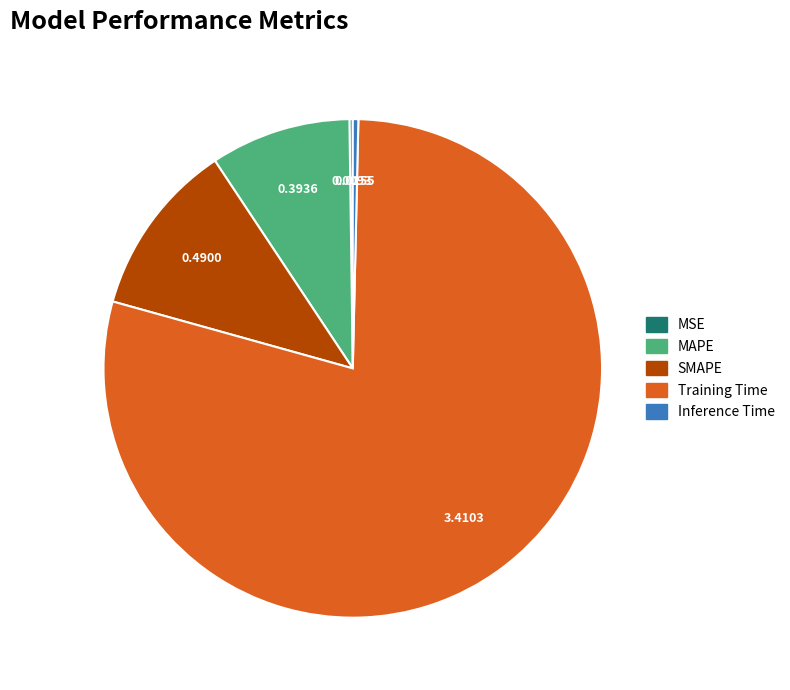

Which category has the biggest portion of the pie?

Training Time